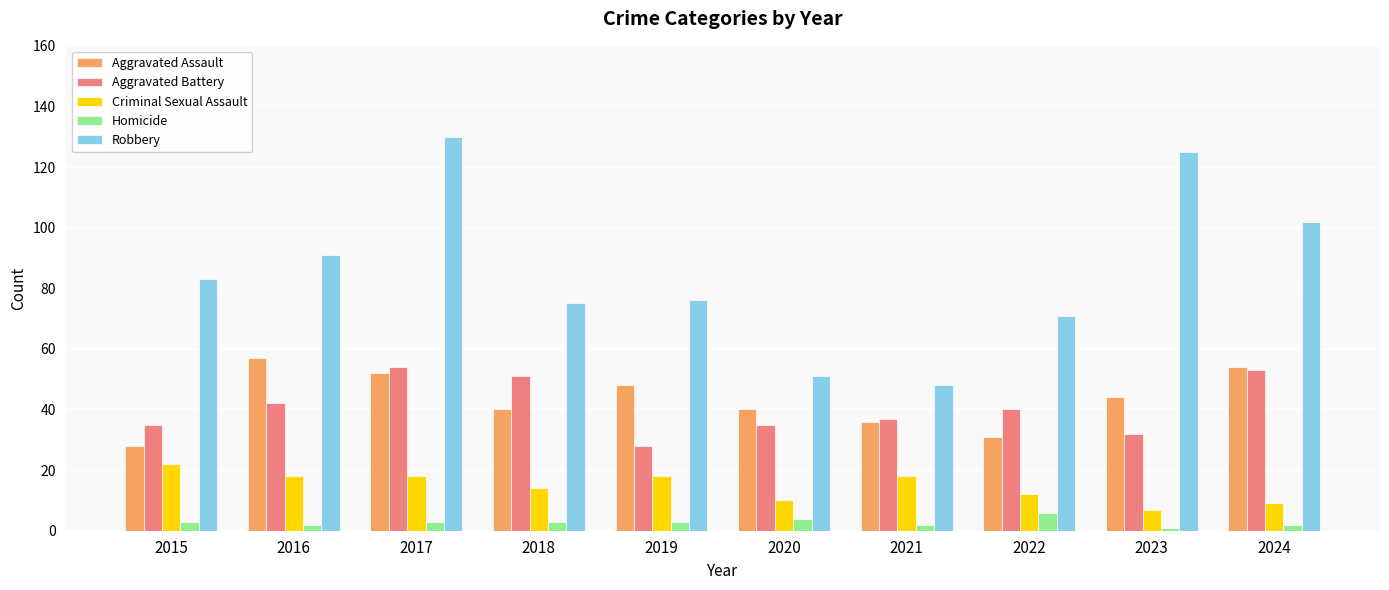

Reading left to right, what are all the values shown in this chart?

Aggravated Assault: 28	57	52	40	48	40	36	31	44	54
Aggravated Battery: 35	42	54	51	28	35	37	40	32	53
Criminal Sexual Assault: 22	18	18	14	18	10	18	12	7	9
Homicide: 3	2	3	3	3	4	2	6	1	2
Robbery: 83	91	130	75	76	51	48	71	125	102